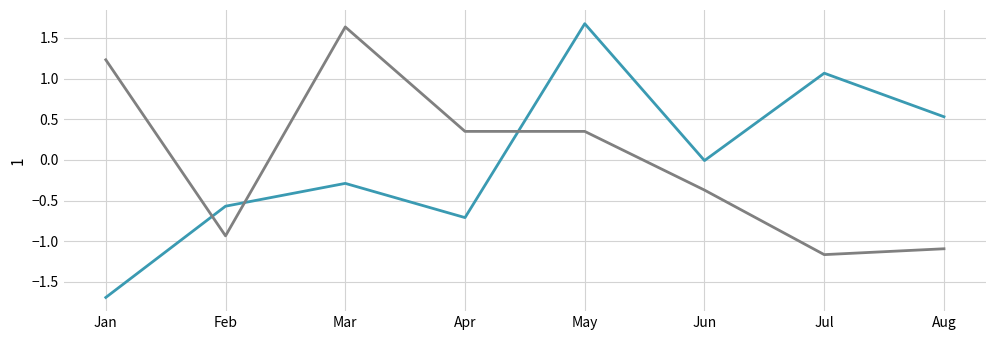

What is the spread (max minus min) of values at Jan?

2.9